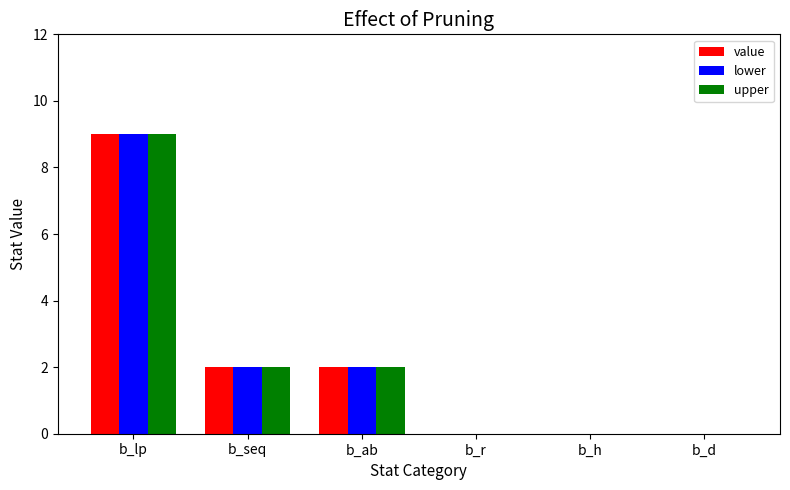

The upper series shows 2 at b_ab. True or false?

True